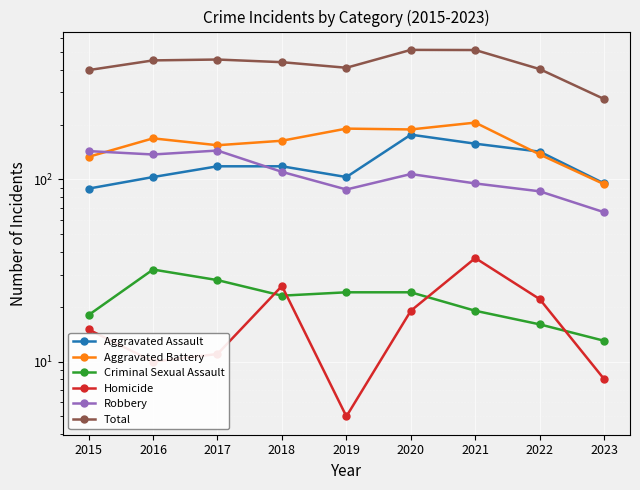

Count the number of categories in the chart.

9